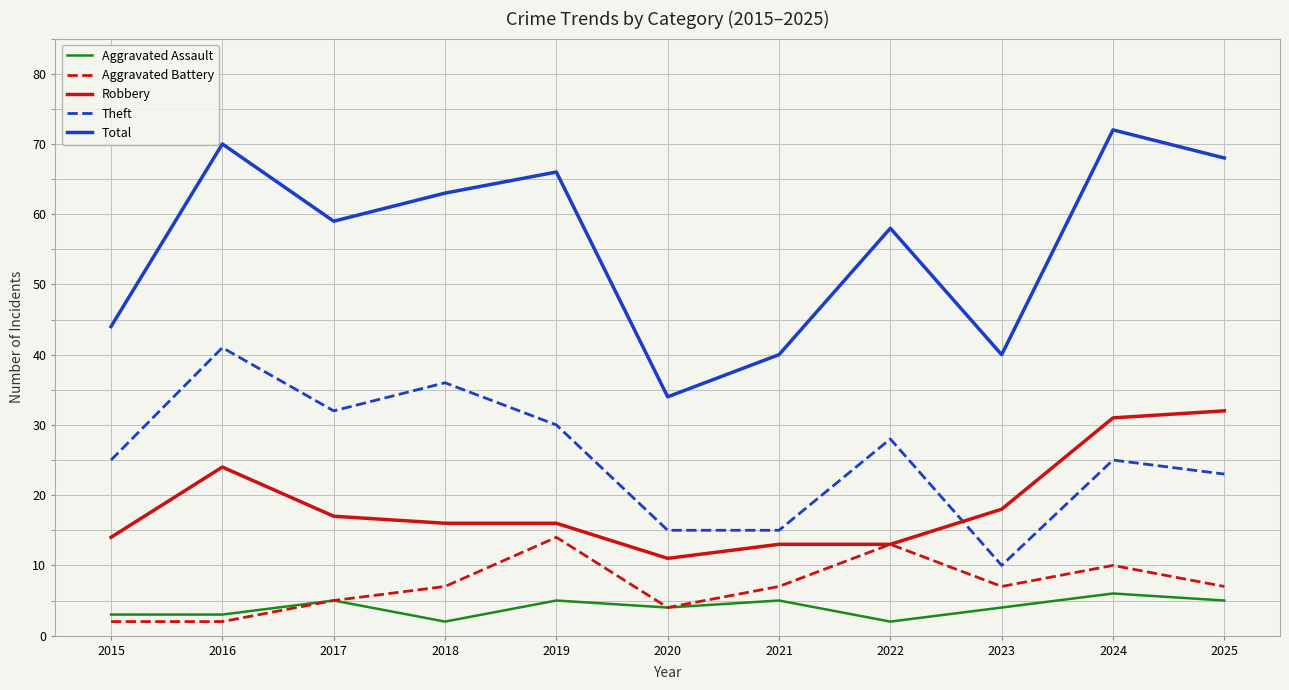

What is the difference between the maximum and second lowest values in the Theft series?

26